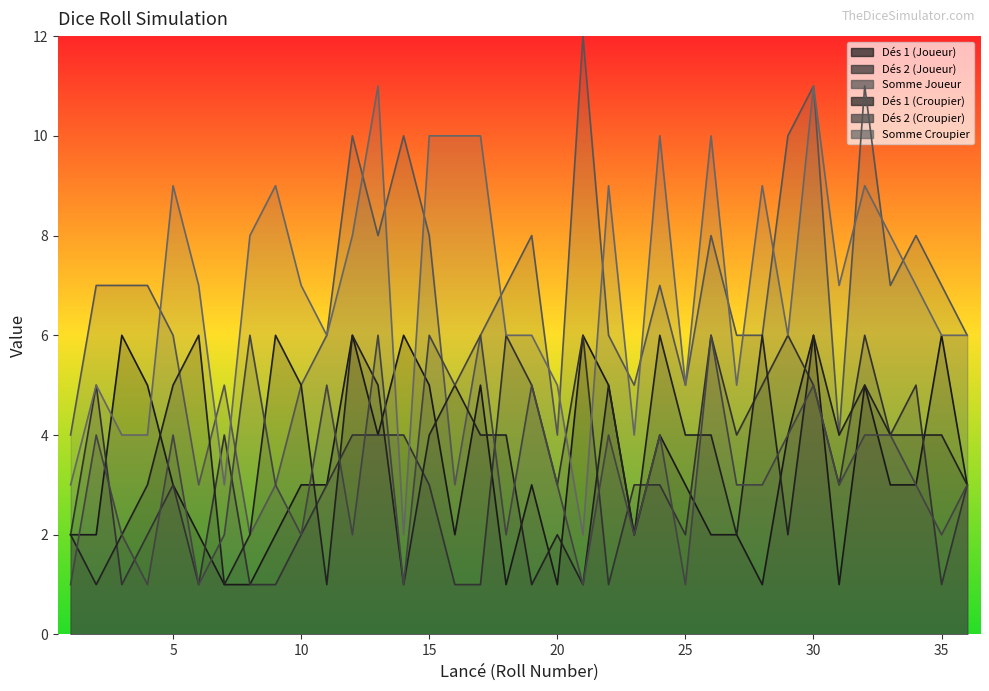

What is the average value of the Dés 1 (Croupier) series?

4